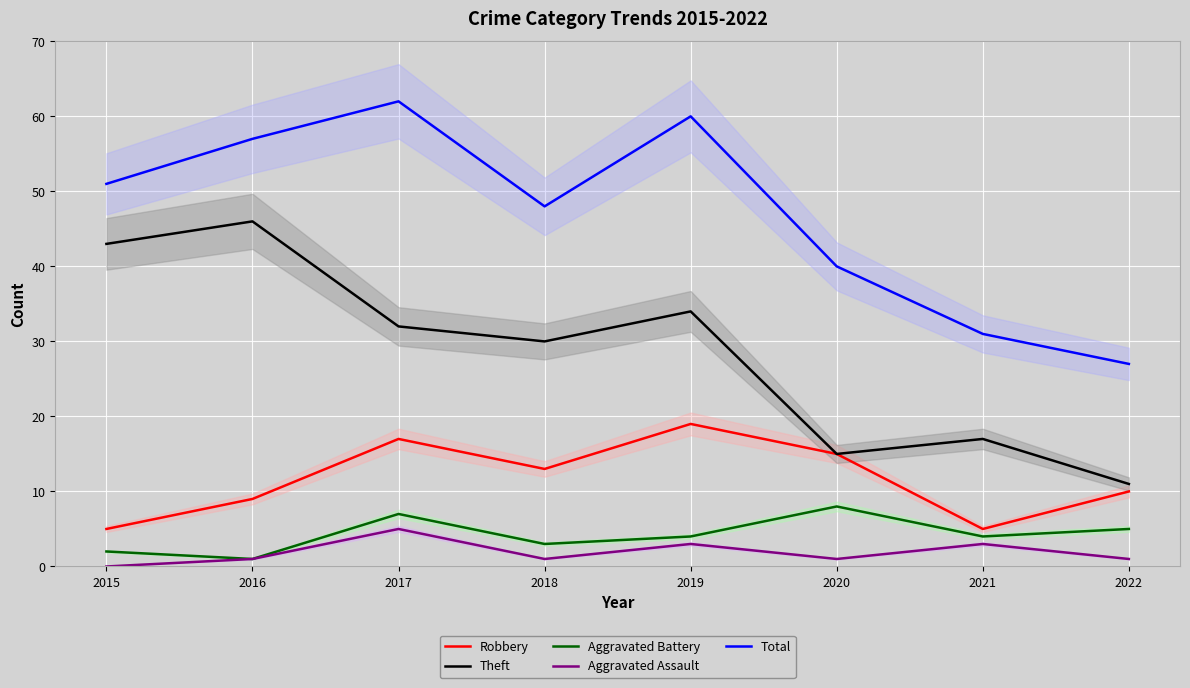

How many lines are shown in the chart?

5